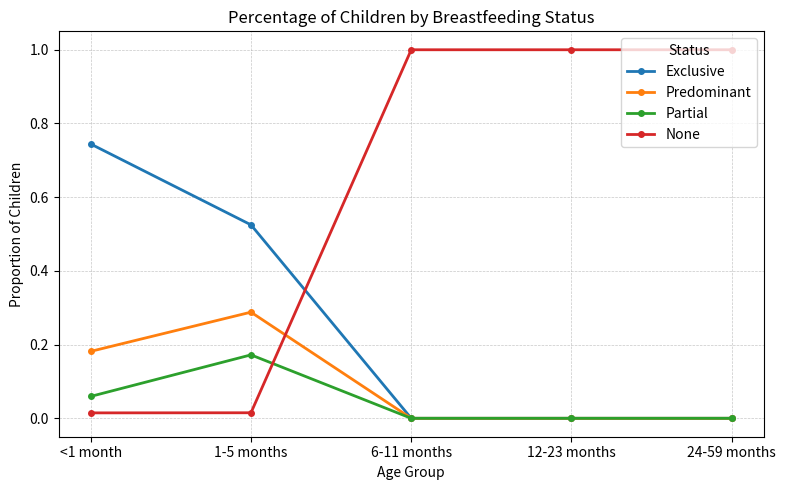

Is it true that Exclusive equals -0.4 at 12-23 months?

False